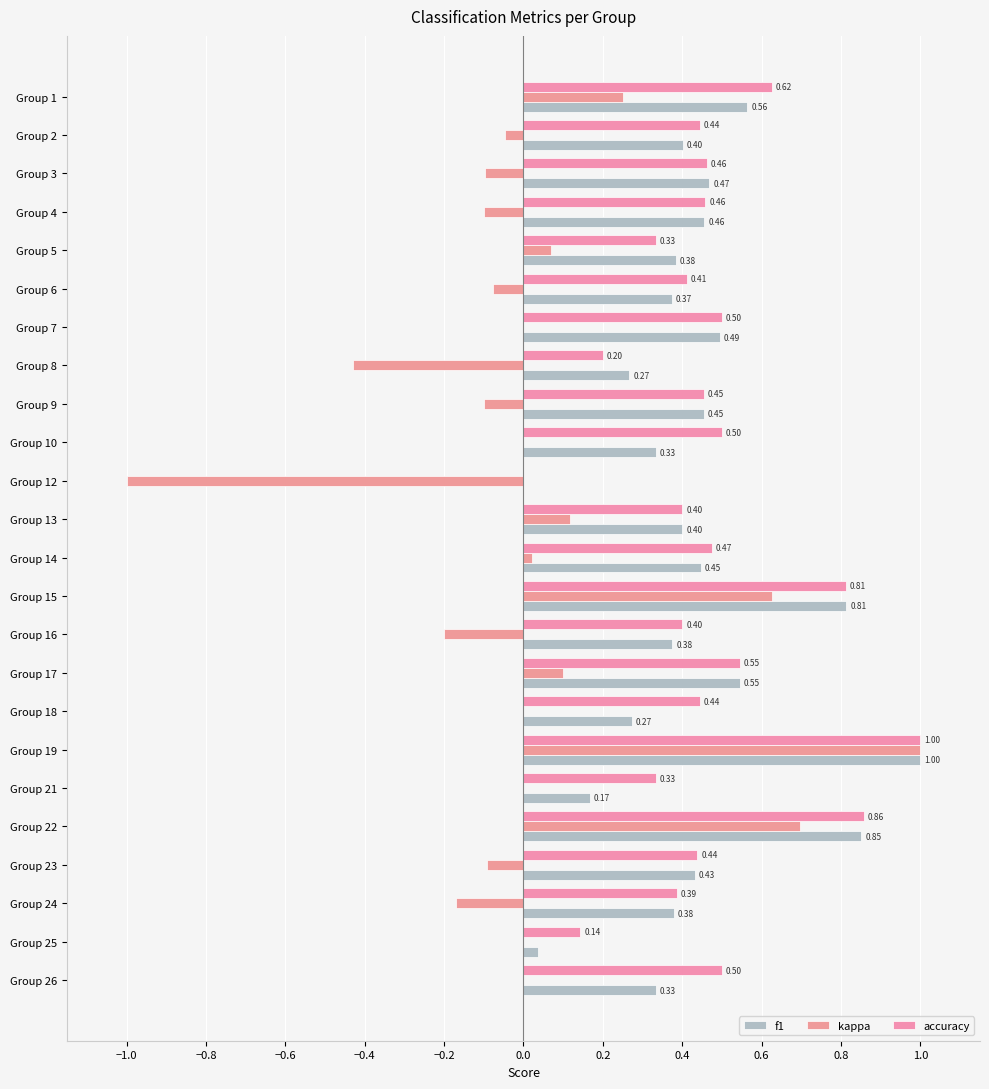

How many data points does each series have?

24